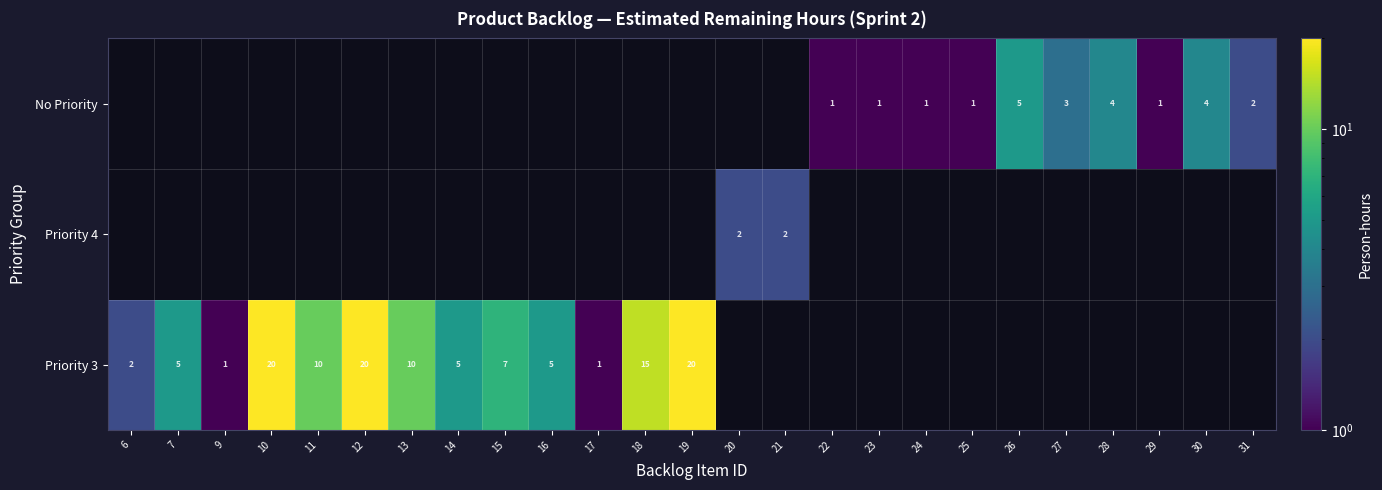

True or false: No Priority has a value of 5 at 27.

False